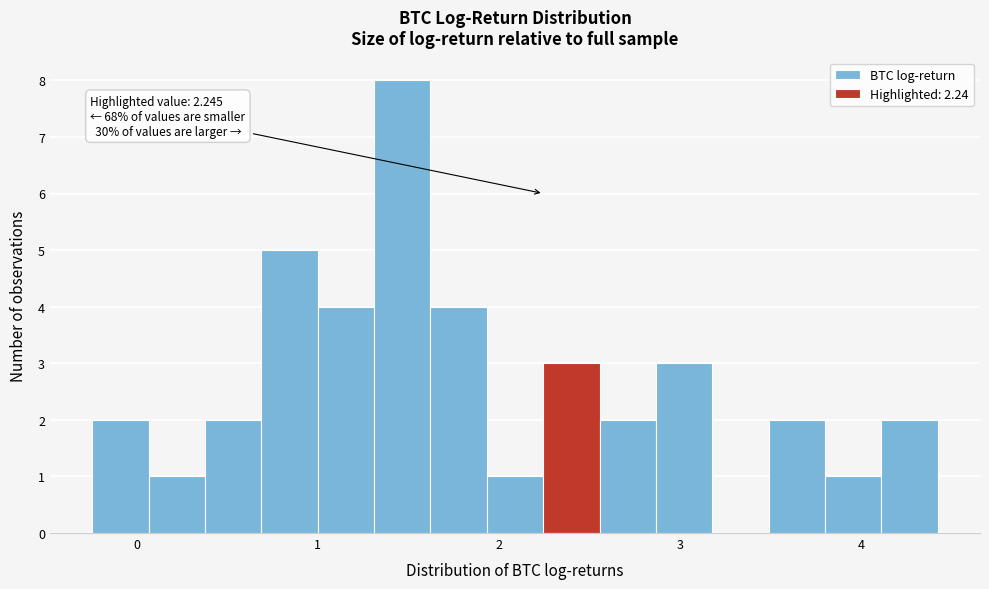

Read against the x-axis, roughly where is the centre of the tallest bar?

1.5